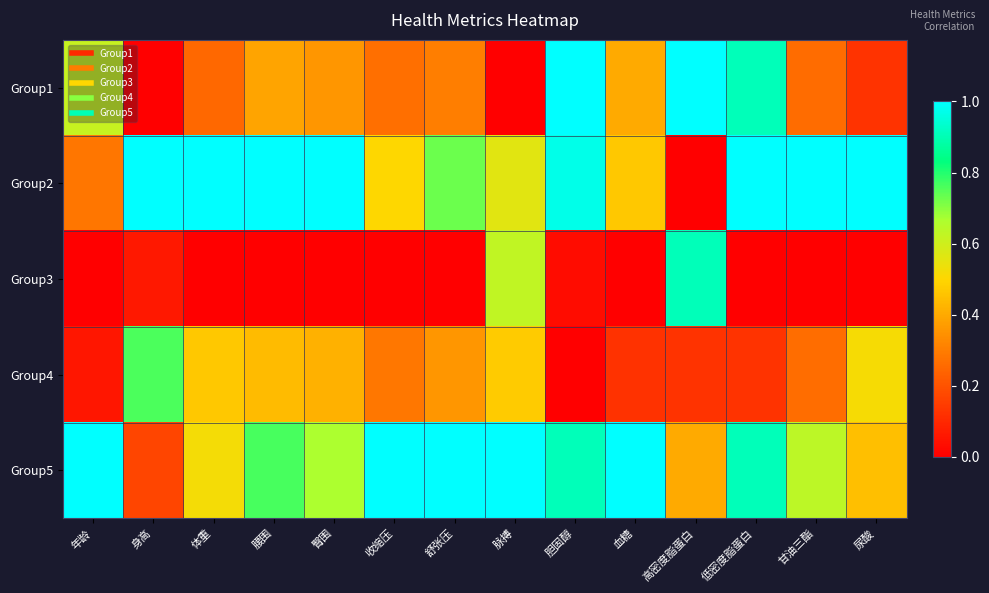

What is the difference between the highest and lowest values at 收缩压?

1.0